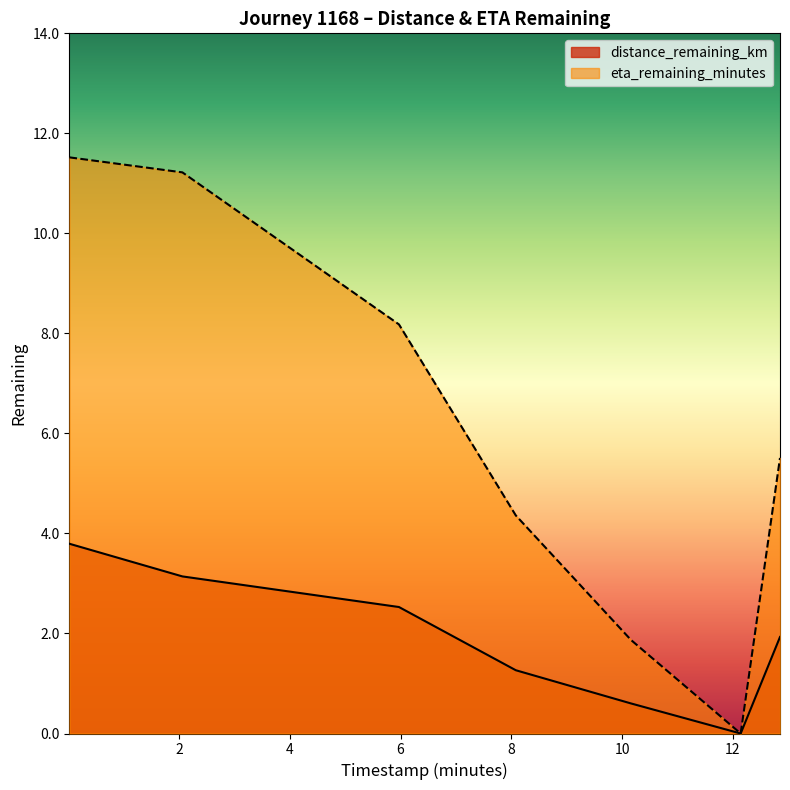

What is the difference between the maximum and minimum values in the eta_remaining_minutes series?

11.5